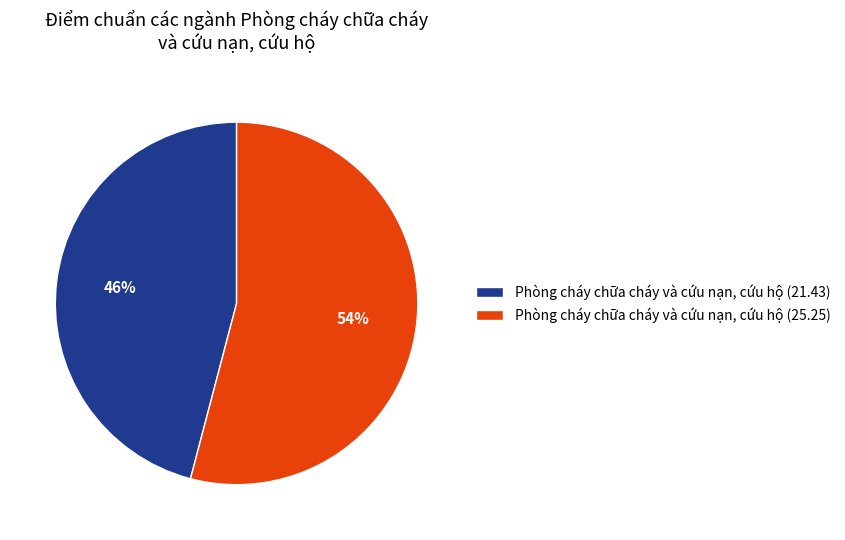

Is the sum of Phòng cháy chữa cháy và cứu nạn, cứu hộ (21.43) and Phòng cháy chữa cháy và cứu nạn, cứu hộ (25.25) greater than half?

Yes